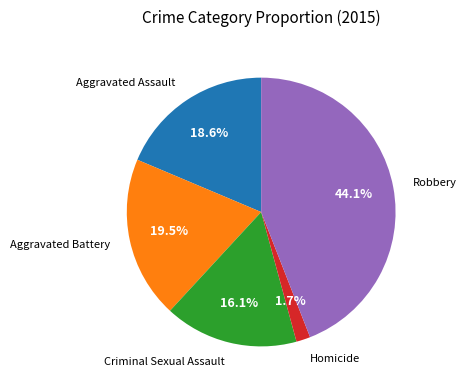

To the nearest percent, what is the difference between the largest and smallest slice percentages?

42%